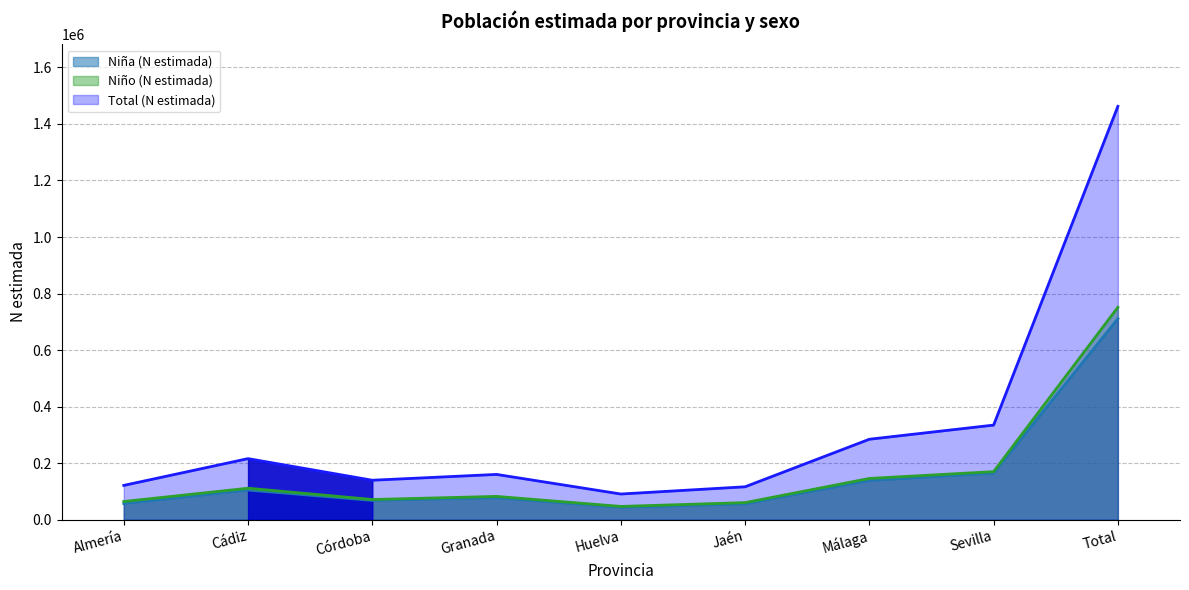

Which series has the largest total across all categories?

Total (N estimada)